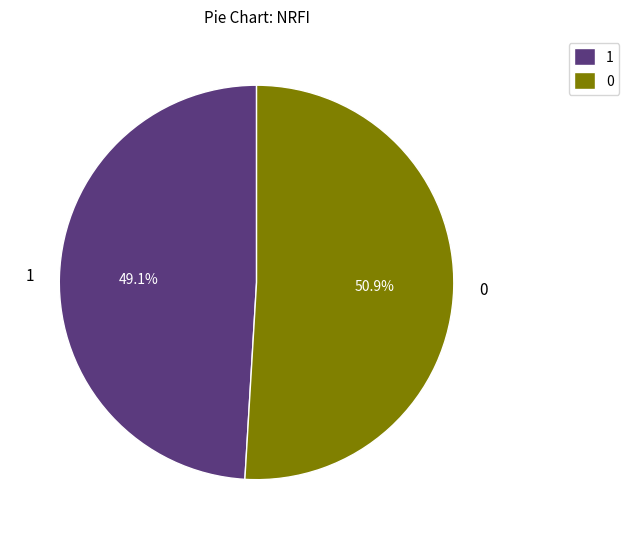

Do 1 and 0 together represent more than half of the pie?

Yes